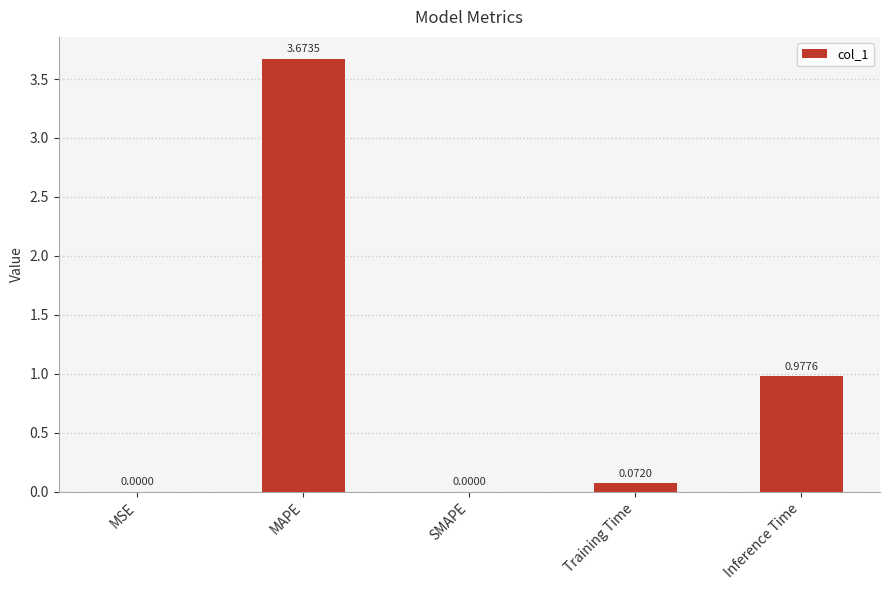

The chart shows a value of 0.0 at MSE. True or false?

True